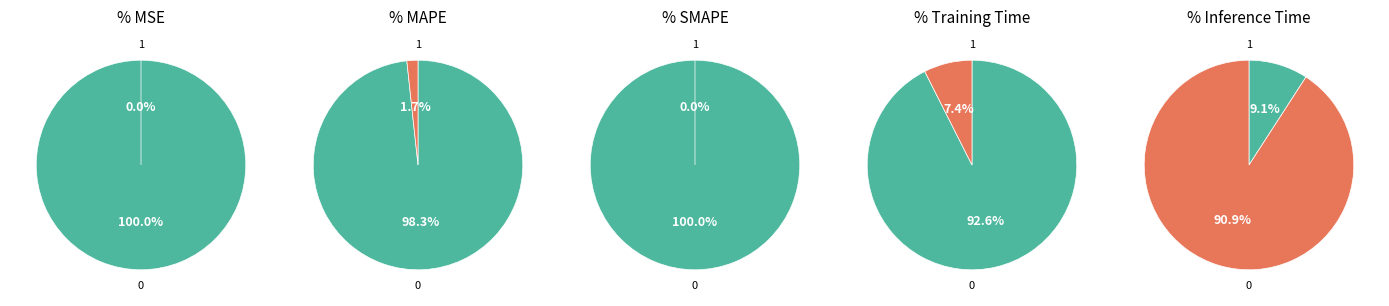

Does MSE represent more than half of the total?

No